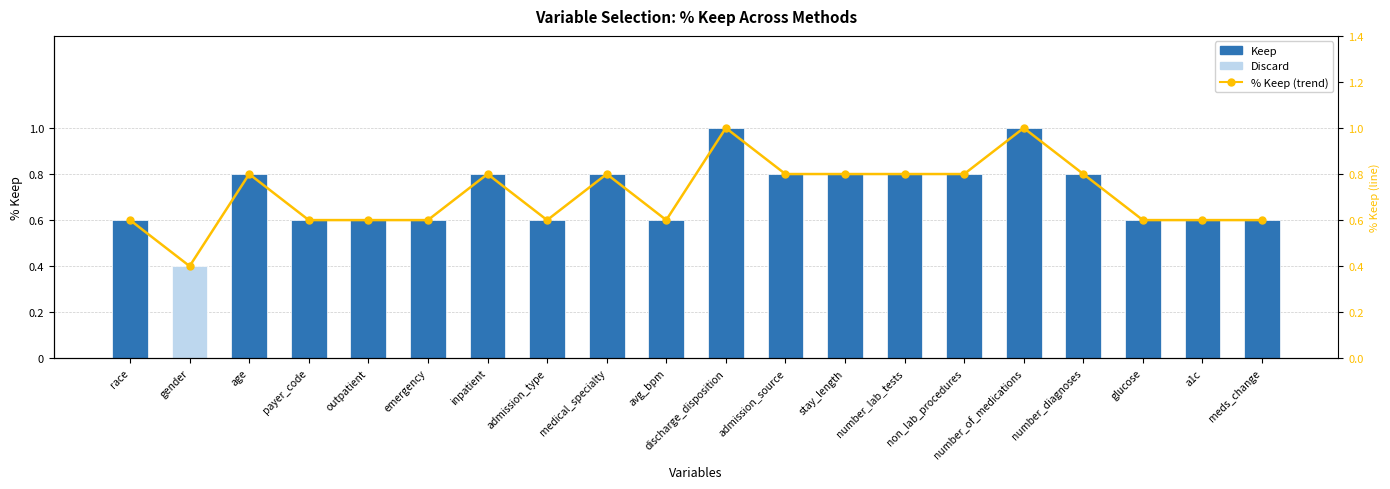

At which label does % Keep (trend) reach its minimum?

gender